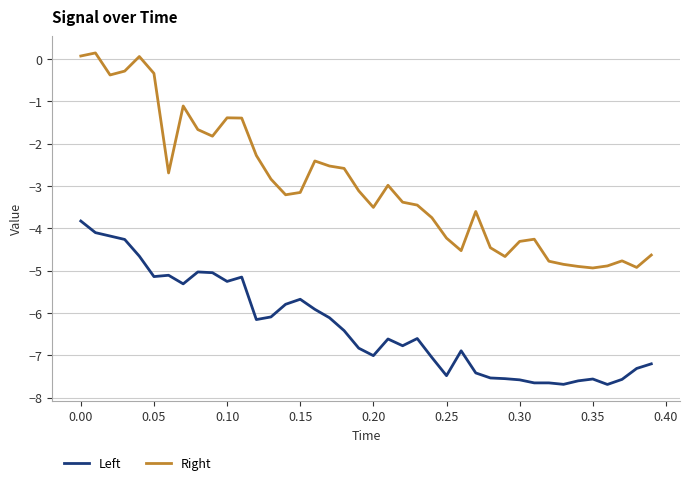

Rank the series by their average value, from lowest to highest.

Left, Right